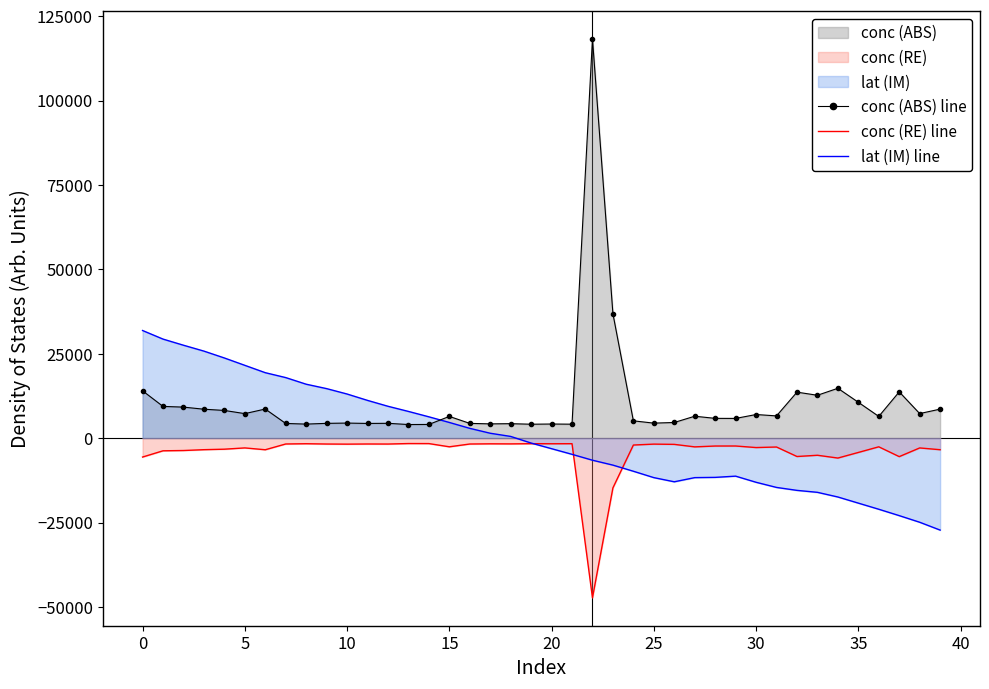

Which series has the largest total across all categories?

conc (ABS) line